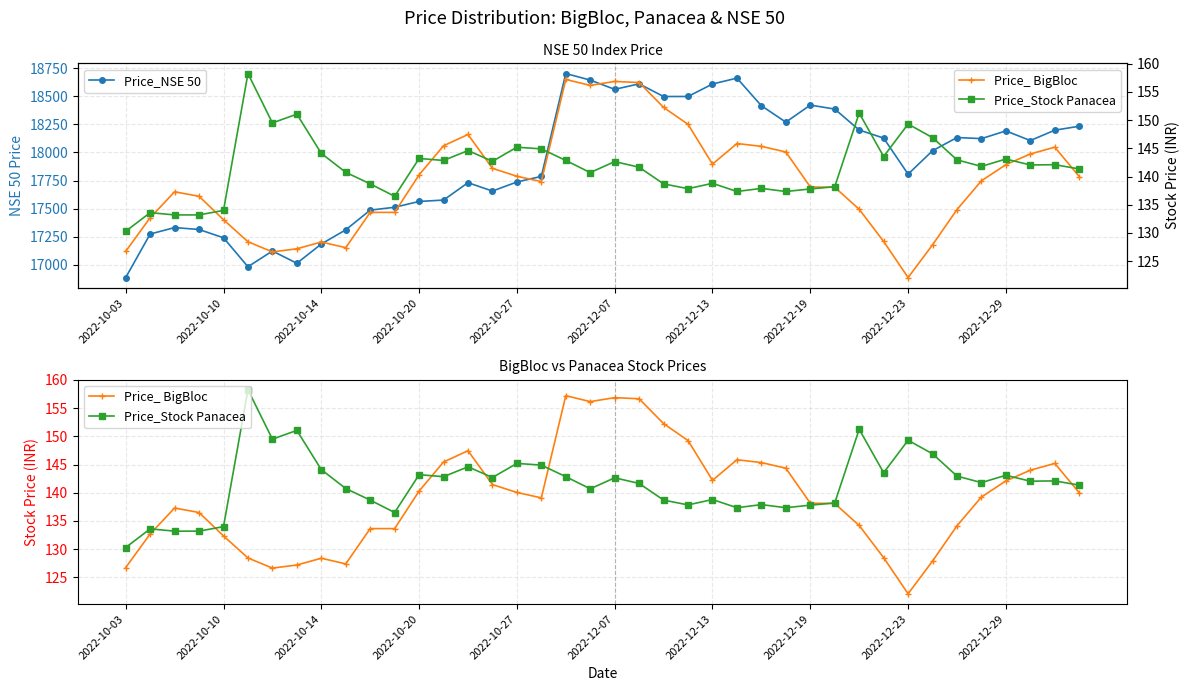

What is the sum of all Price_NSE 50 values?

716112.7